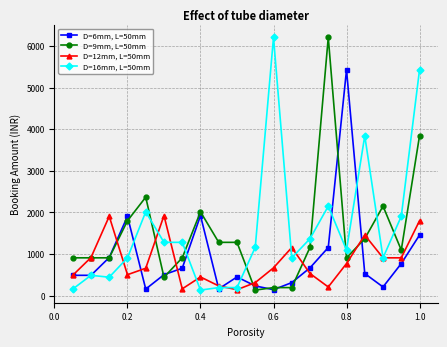

True or false: D=16mm, L=50mm has more than 1 points higher than both neighbors.

True